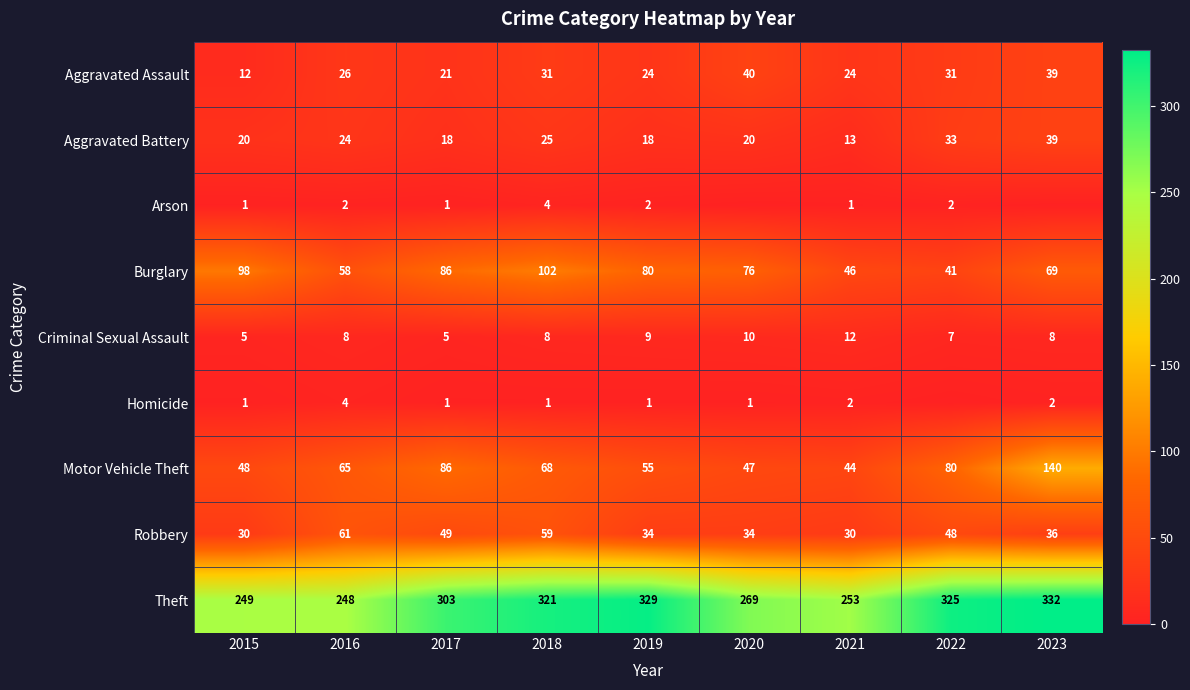

What is the sum of all Robbery values?

381